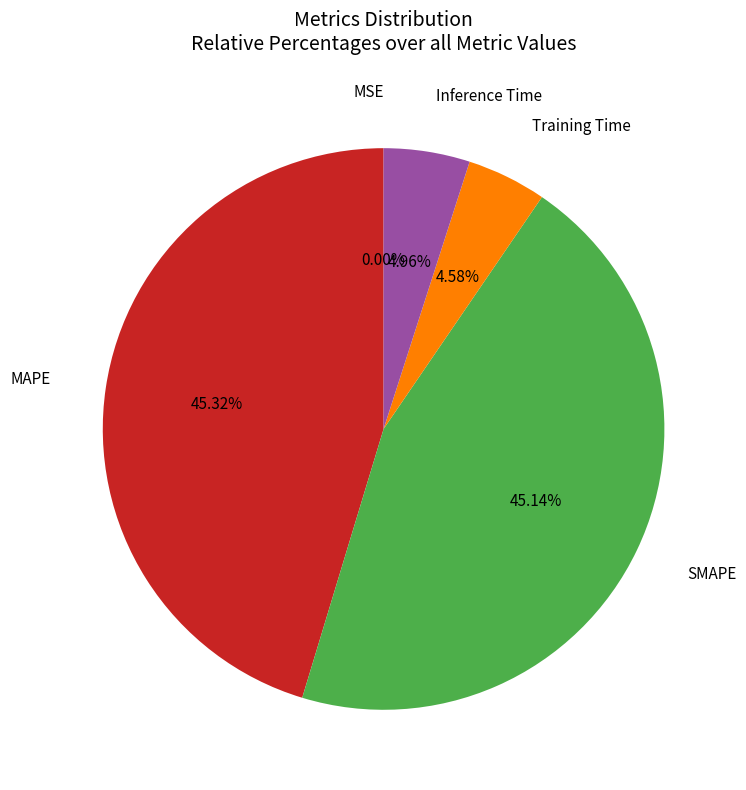

Is there any slice that represents more than half of the pie?

No